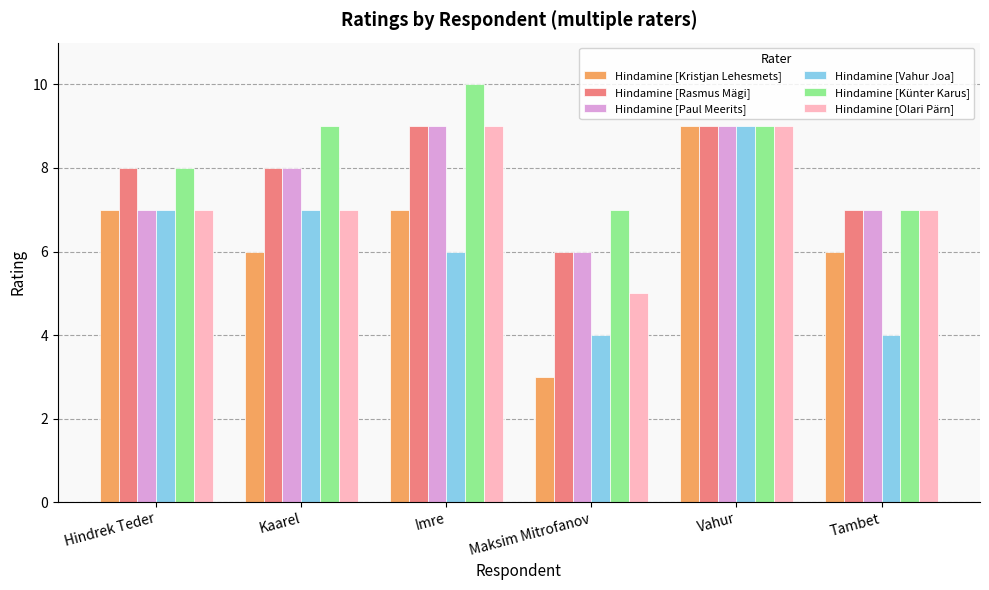

Is it true that Hindamine [Kristjan Lehesmets] equals 2 at Maksim Mitrofanov?

False